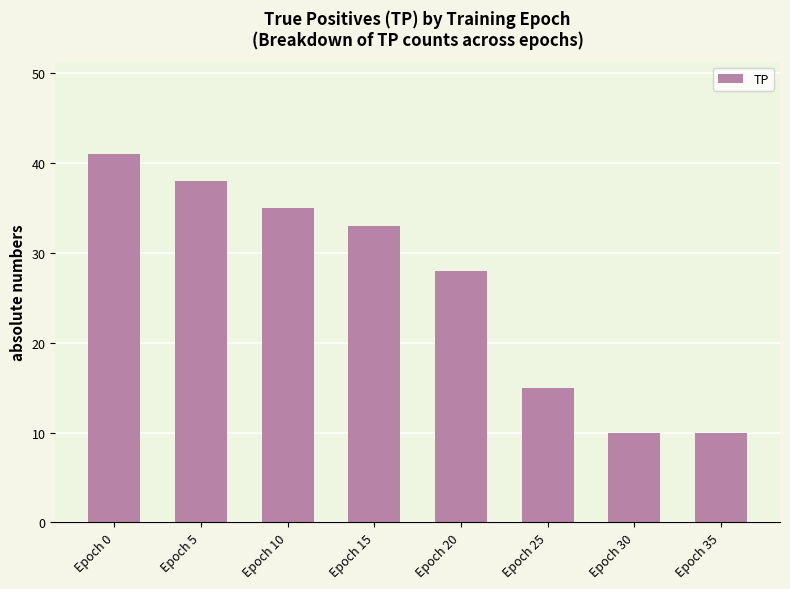

What is the difference between the maximum and minimum values?

31